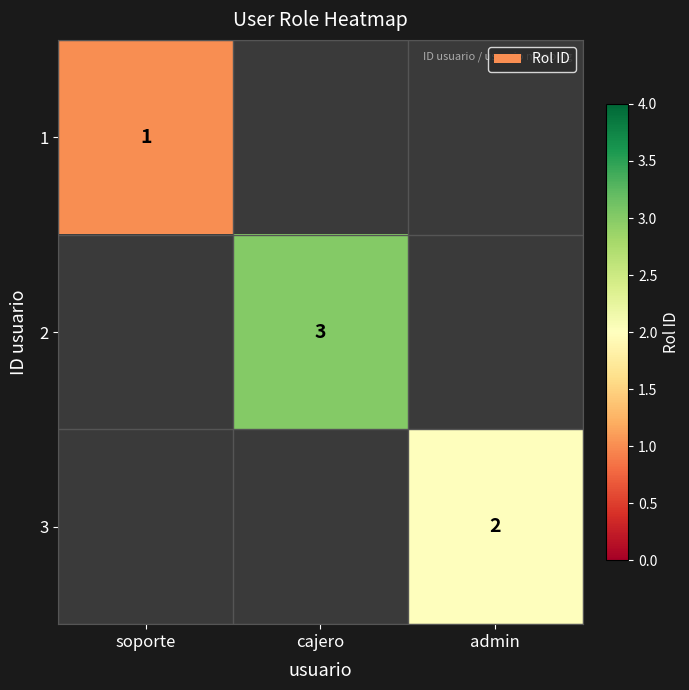

The 2 series shows 3 at cajero. True or false?

True